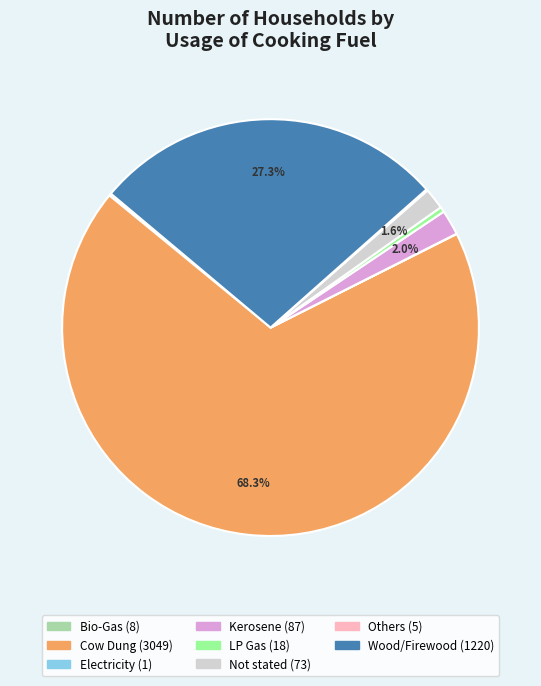

What is the largest slice in the pie chart?

Cow Dung